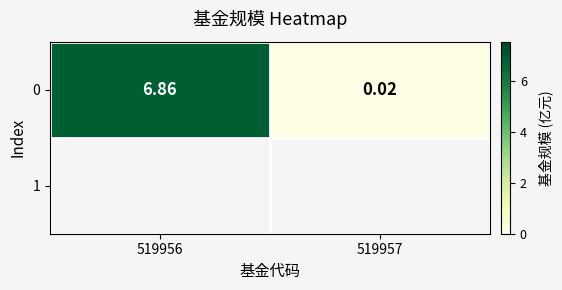

Reading left to right, transcribe all the data shown in this chart.

6.9	0.0